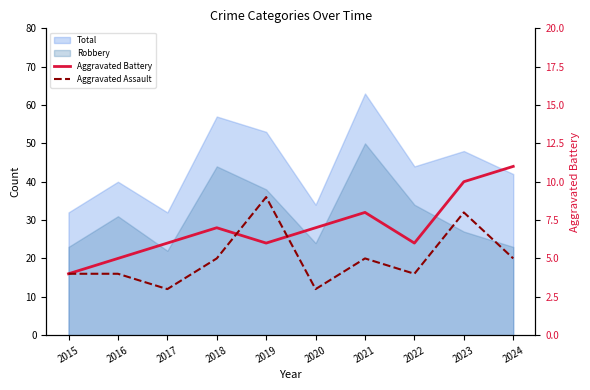

How many times do Aggravated Battery and Aggravated Assault cross each other?

2